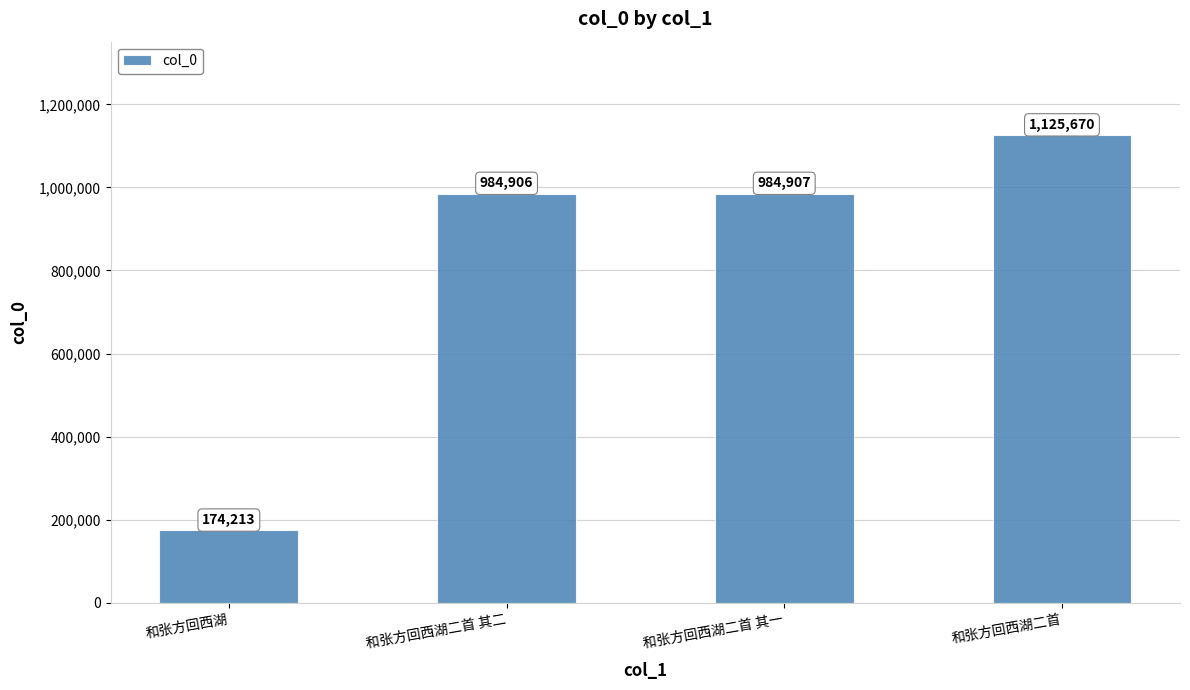

Between 和张方回西湖 and 和张方回西湖二首 其一, which is larger?

和张方回西湖二首 其一